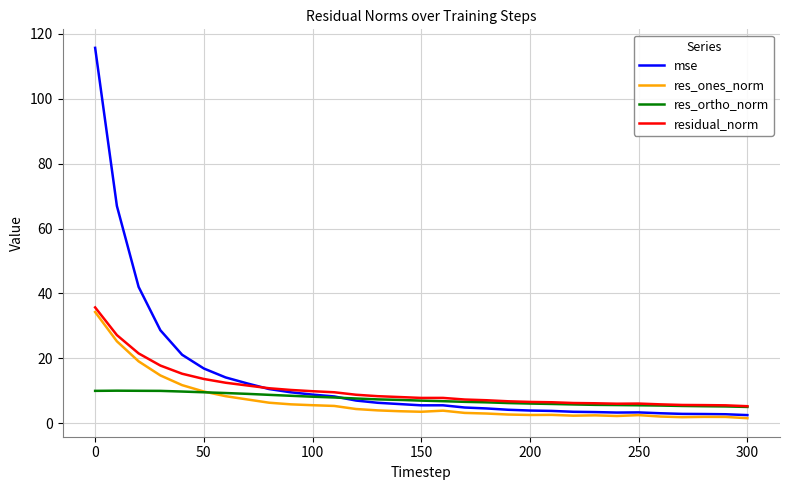

What is the maximum value shown in the chart?

115.7